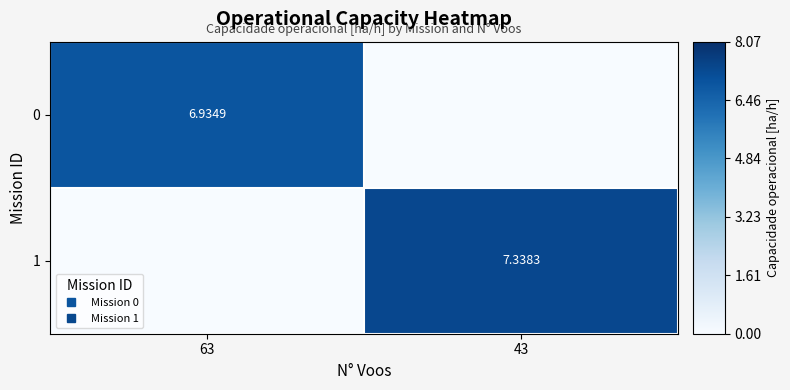

The value of 0 at 43 is 3.2. True or false?

False